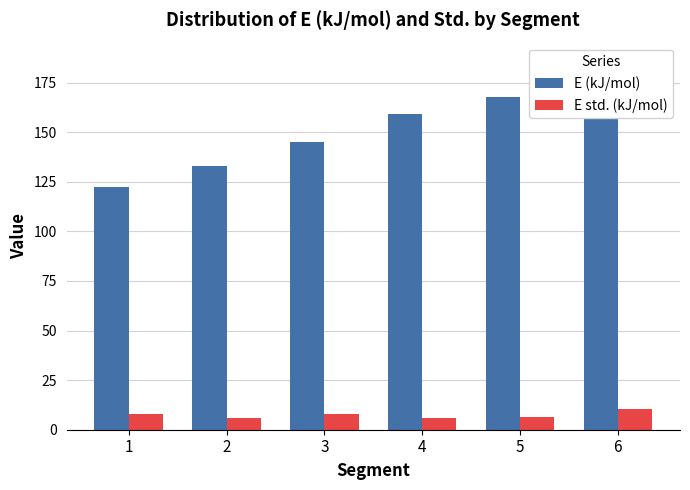

How many values in the E std. (kJ/mol) series are below 7?

3